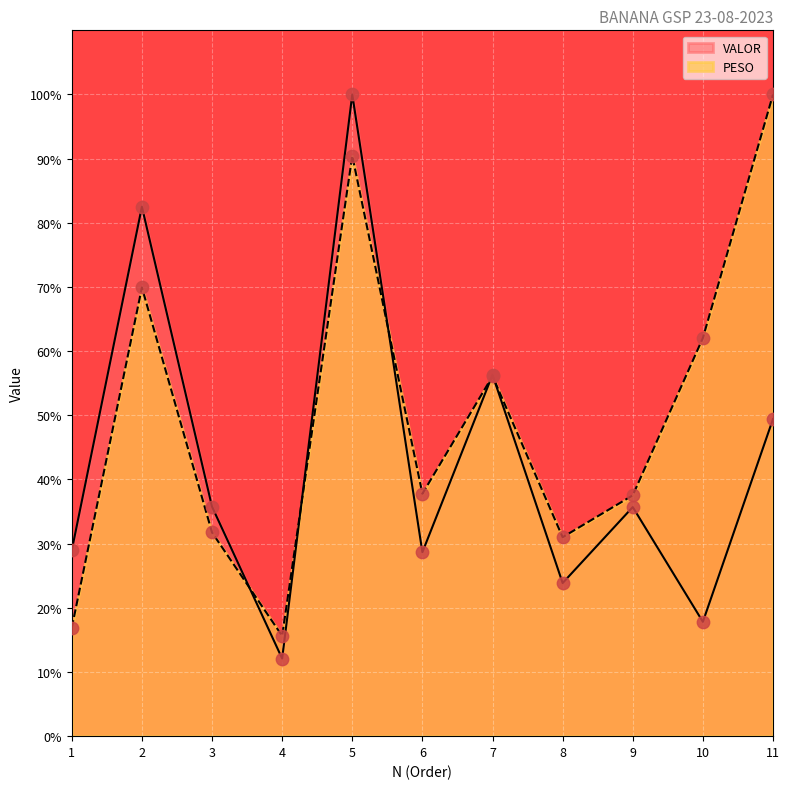

Which series has the largest Y range (max minus min)?

VALOR